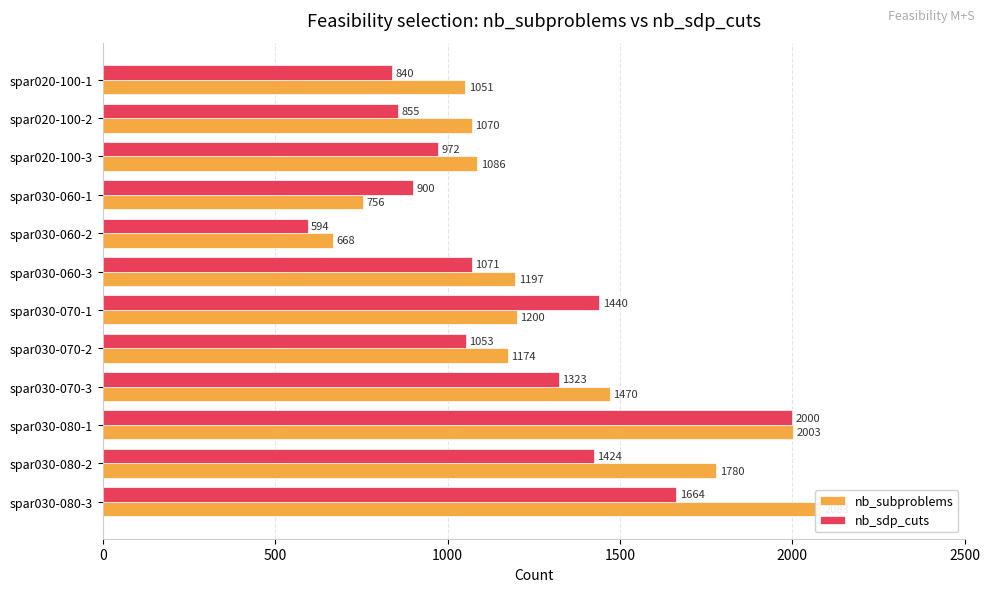

What is the average value of the nb_sdp_cuts series?

1178